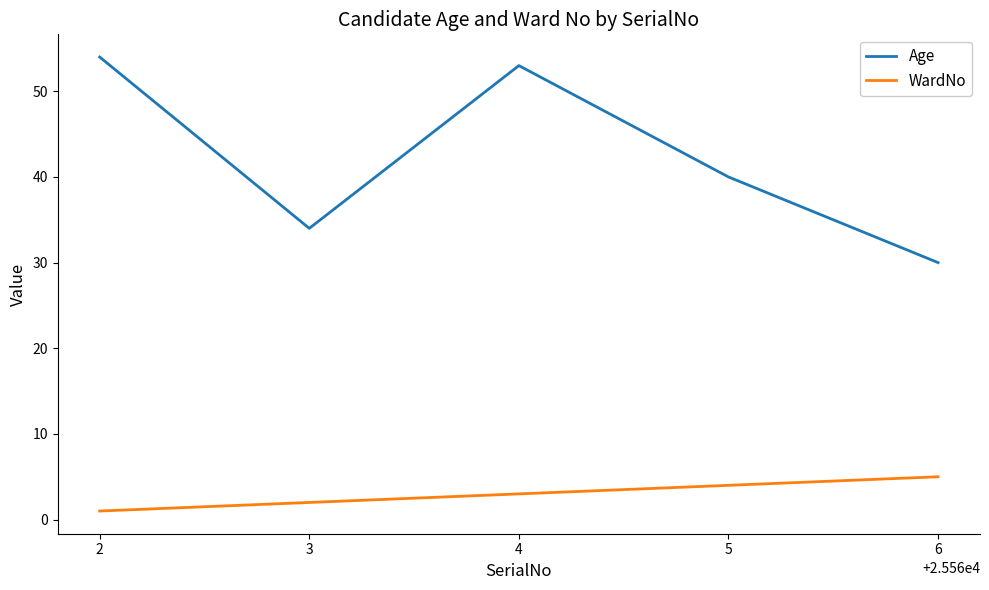

What is the maximum value shown in the chart?

54